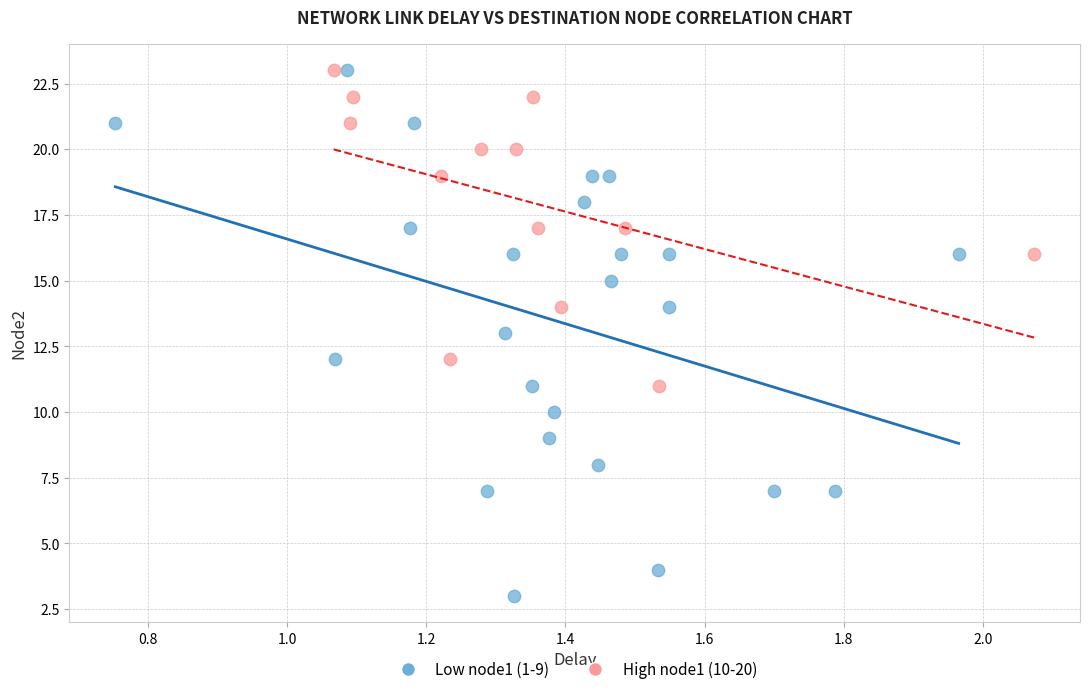

Which series reaches the minimum Y coordinate?

Low node1 (1-9)